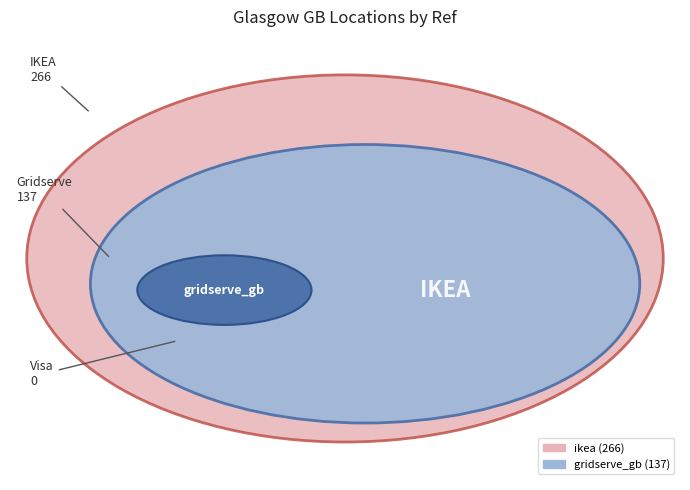

How many segments does this pie chart have?

2